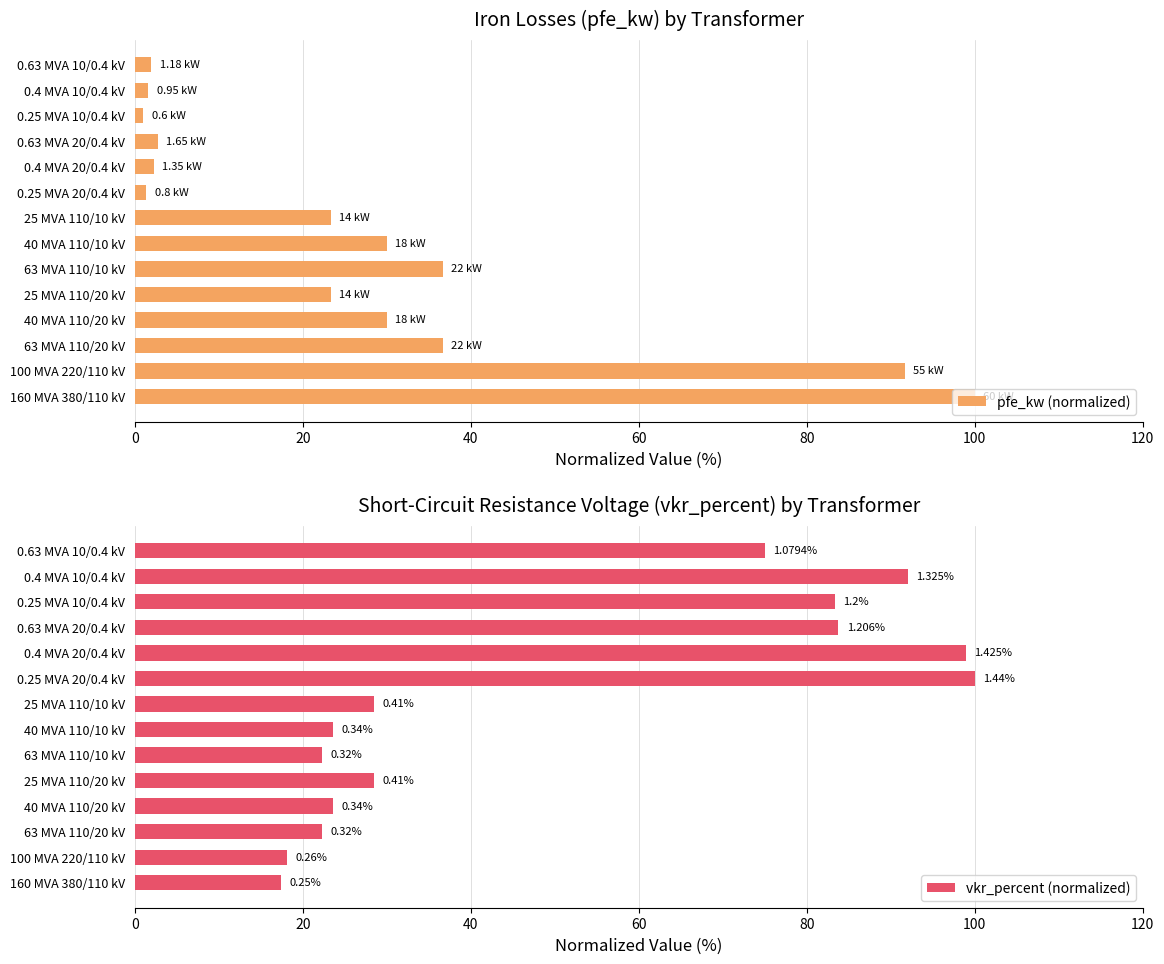

What is the difference between the pfe_kw (normalized) values at 25 MVA 110/10 kV and 40 MVA 110/20 kV?

6.7